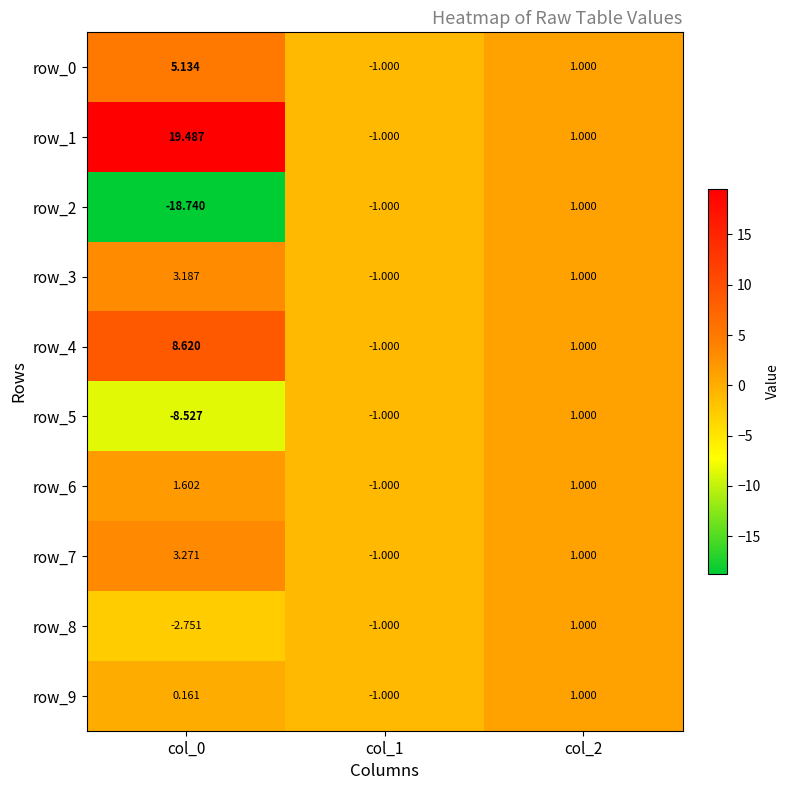

What value does the row_1 series have at col_1?

-1.0